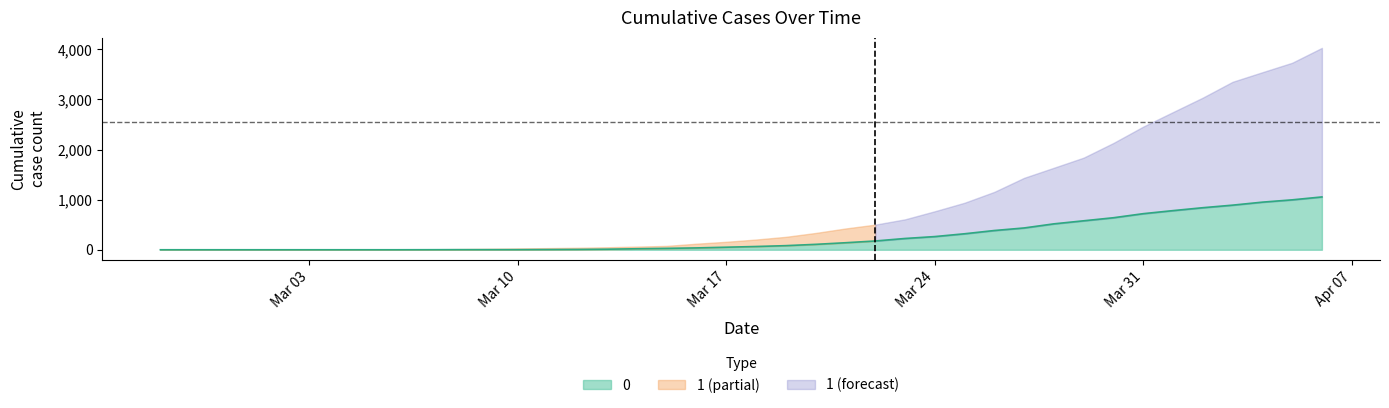

Where does the data first go above 65?

2020-03-19